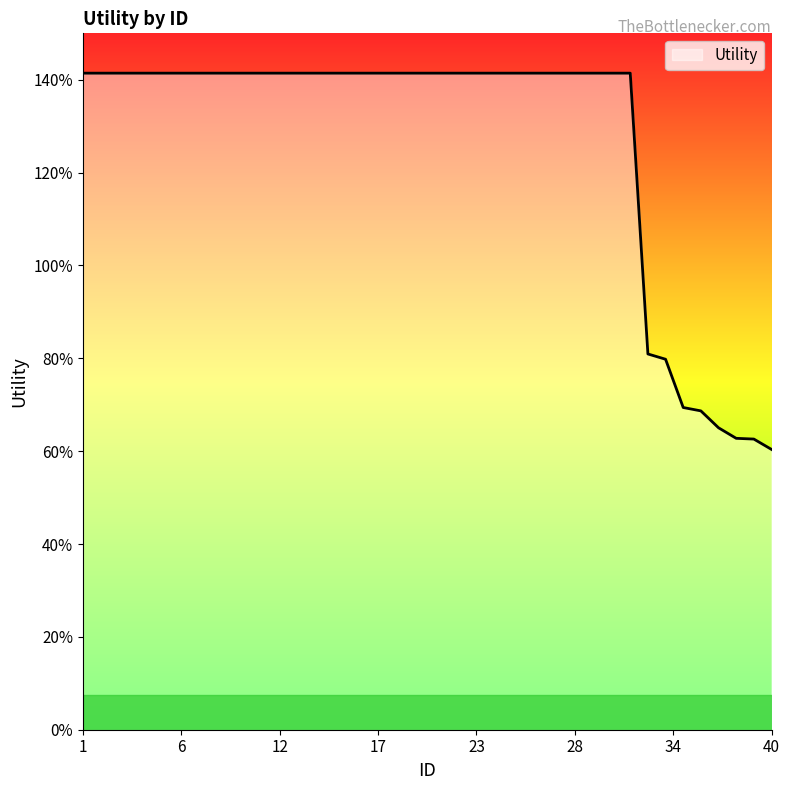

True or false: the data has more than 1 interior local peaks.

False